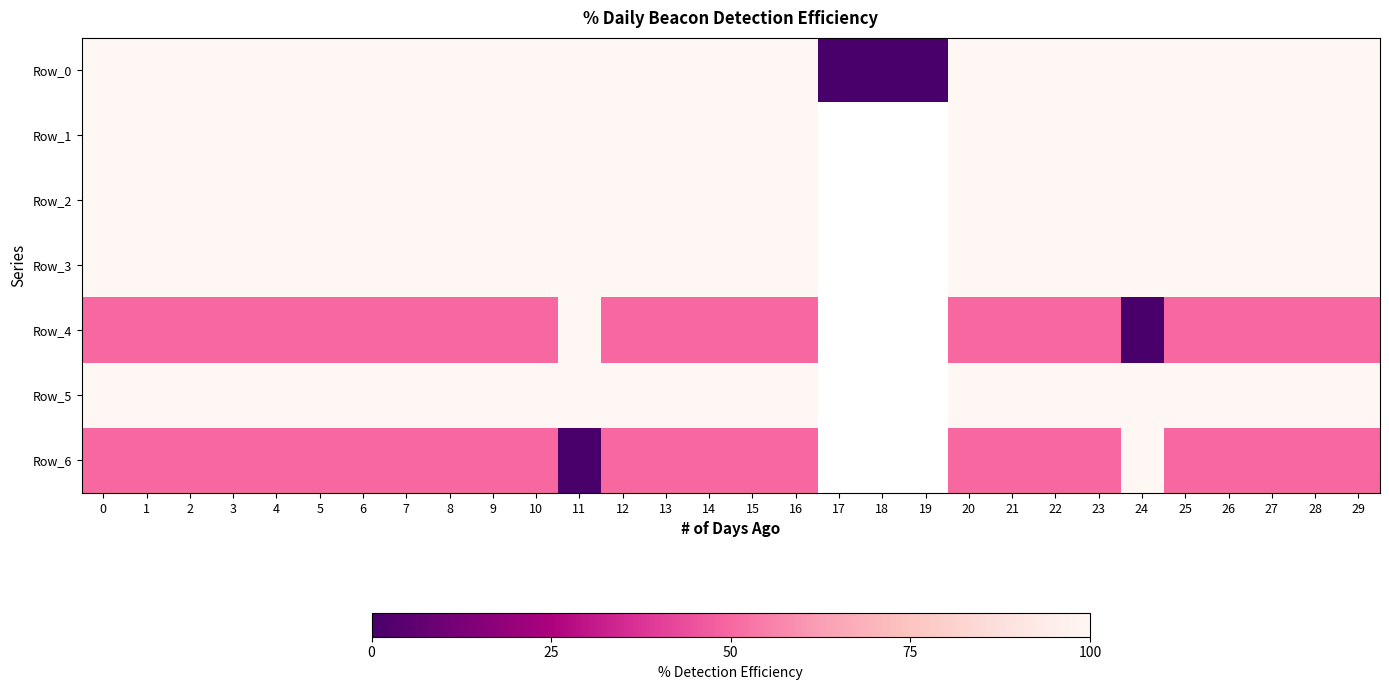

The Row_2 series shows 156.5 at 8. True or false?

False